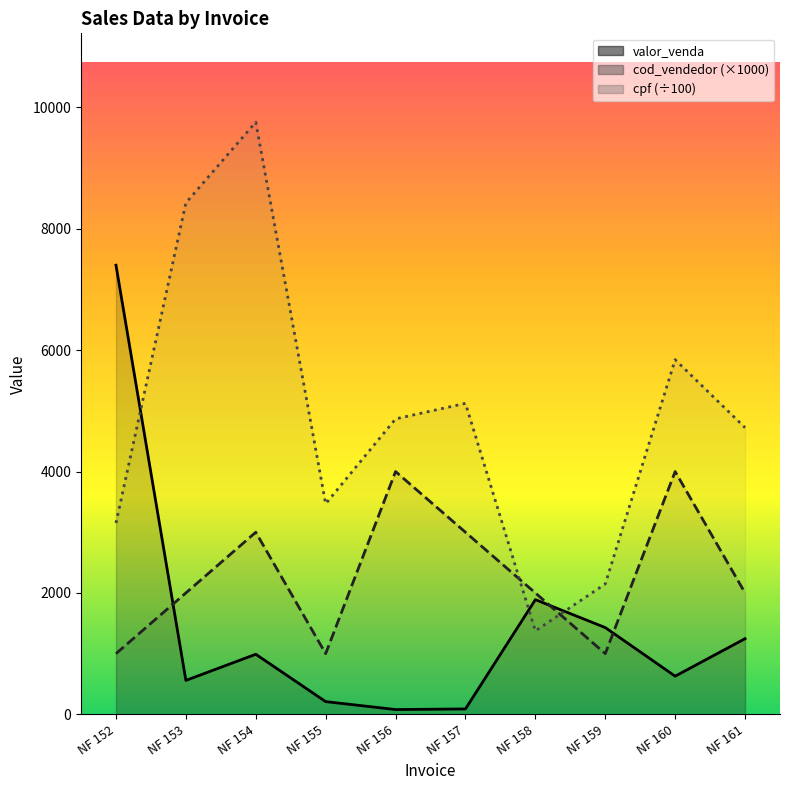

Where is cpf nearest to the value 5565?

NF 160